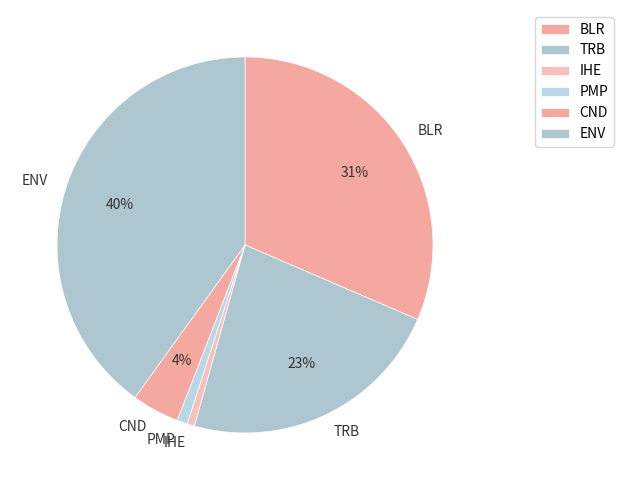

To the nearest percent, what is the average slice percentage?

17%